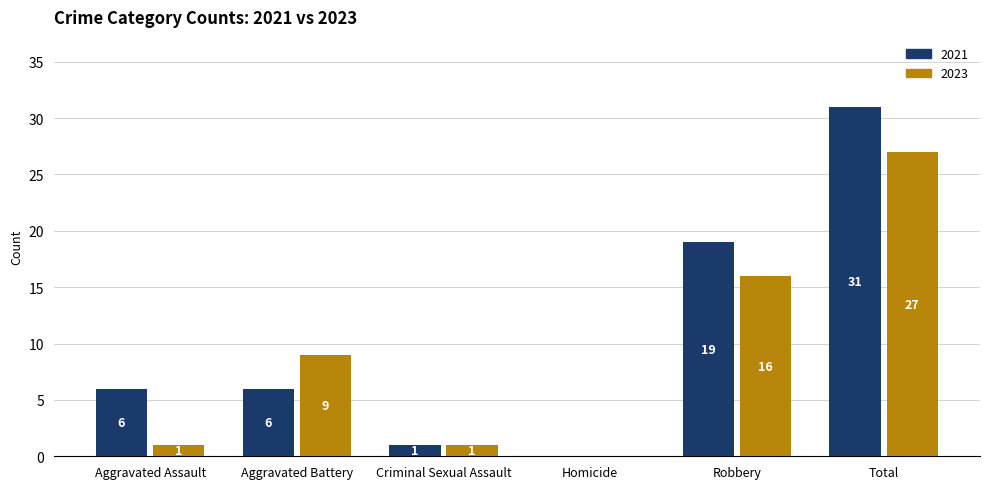

Where is 2021 nearest to the value 15?

Robbery